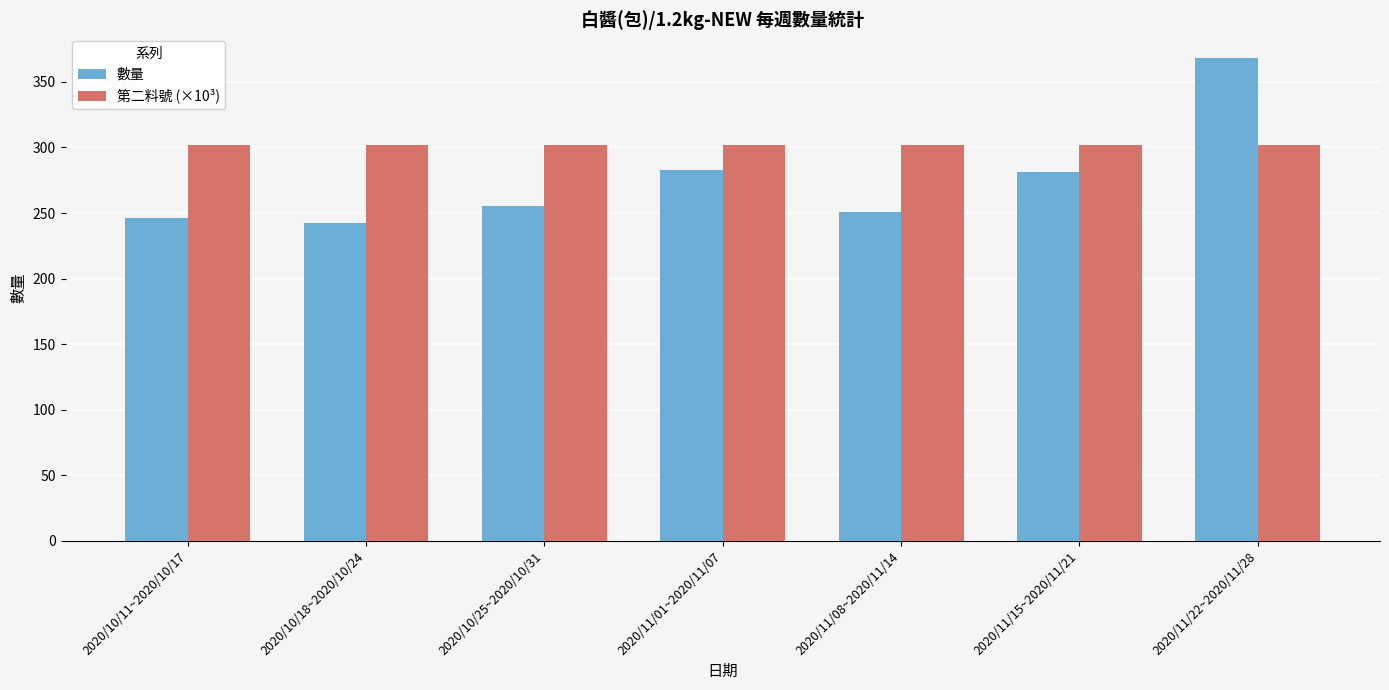

Reading left to right, what are all the values shown in this chart?

數量: 246.0	242.0	255.0	283.0	251.0	281.0	368.0
第二料號 (×10³): 302.1	302.1	302.1	302.1	302.1	302.1	302.1